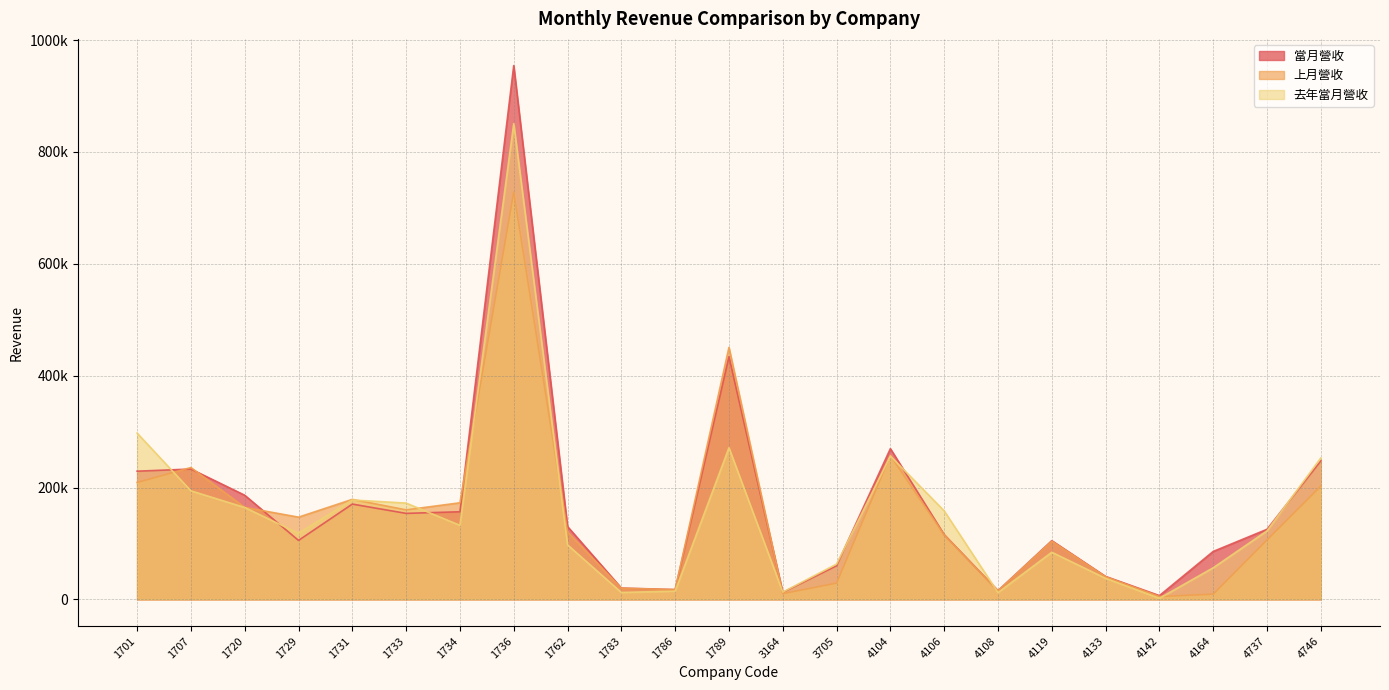

What are all the series names shown in the legend?

當月營收, 上月營收, 去年當月營收